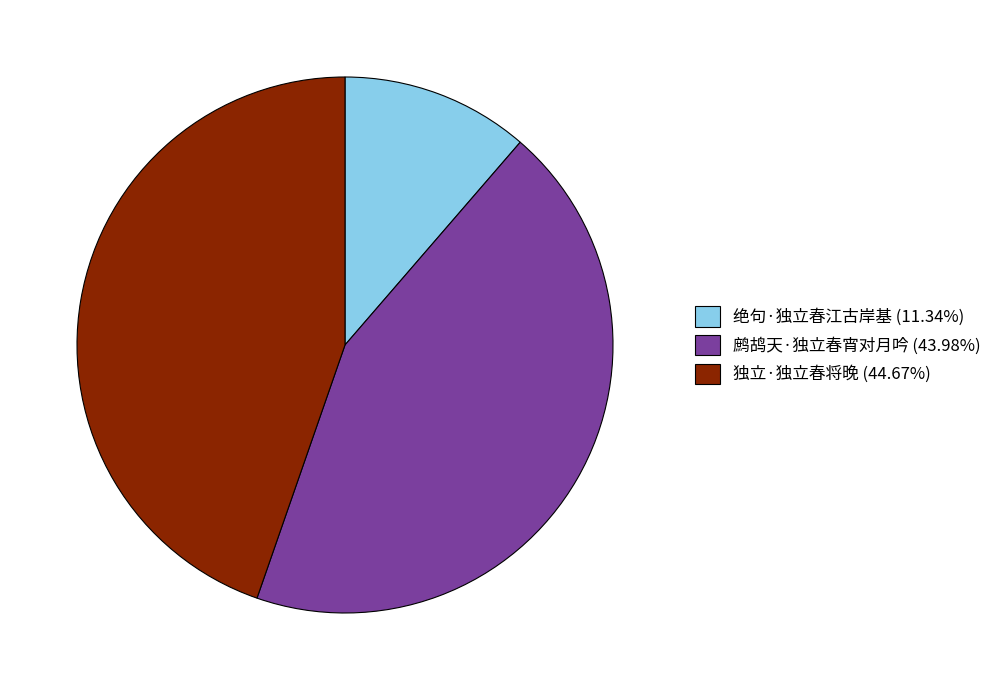

Do 绝句·独立春江古岸基 (11.34%) and 鹧鸪天·独立春宵对月吟 (43.98%) together represent more than half of the pie?

Yes